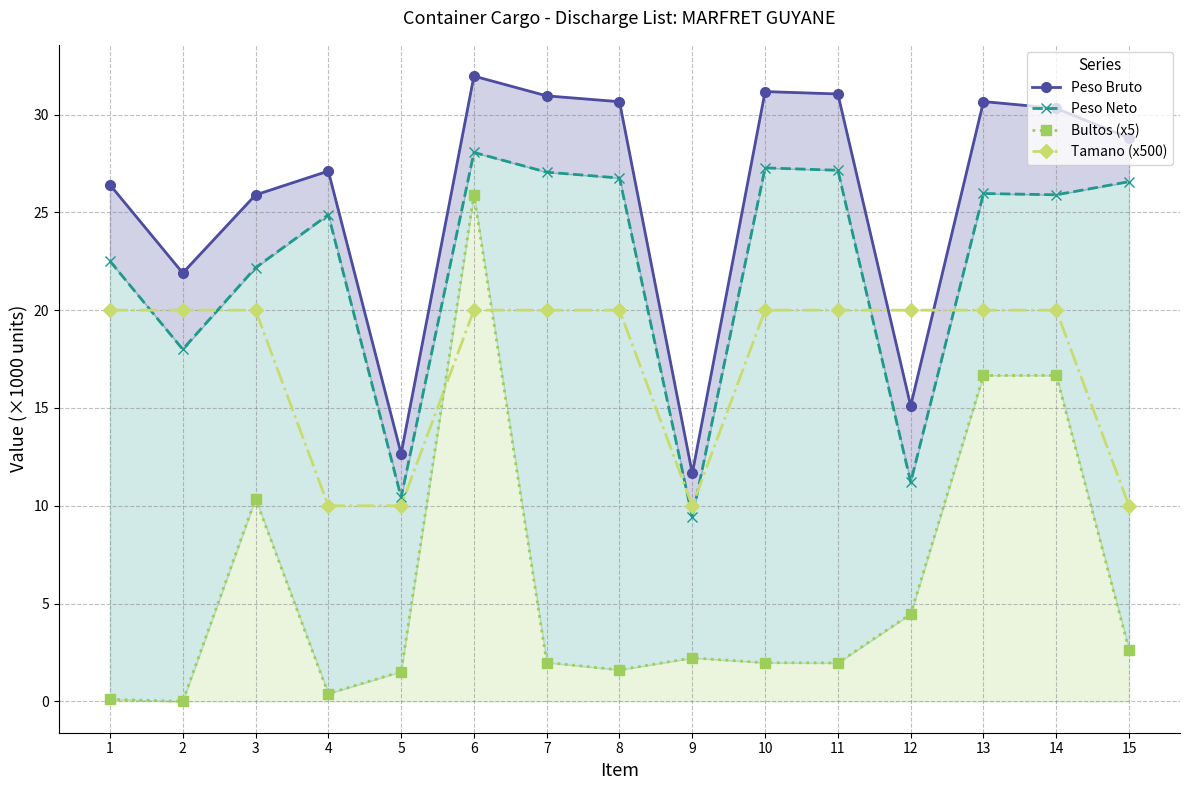

Is it true that Bultos (x5) equals 25.9 at 6?

True